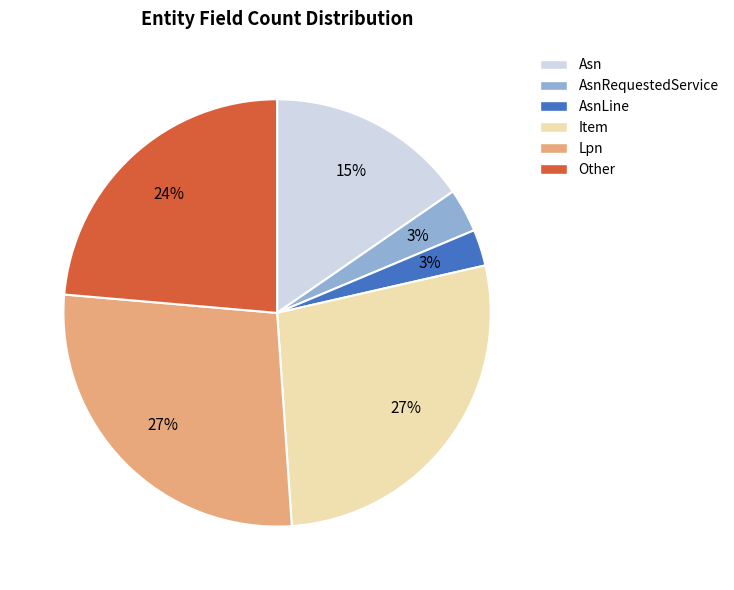

Is there any slice that represents more than half of the pie?

No